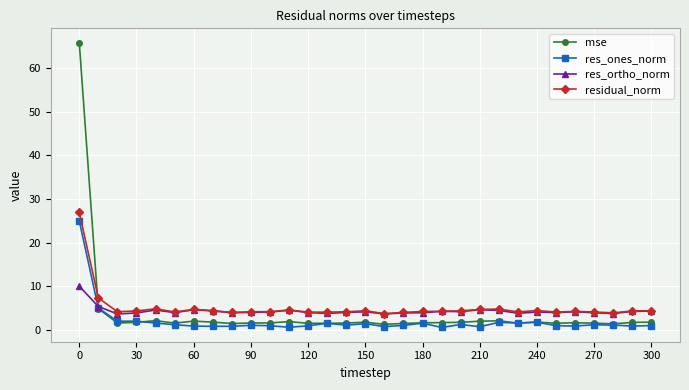

True or false: residual_norm has more than 0 interior local peaks.

True